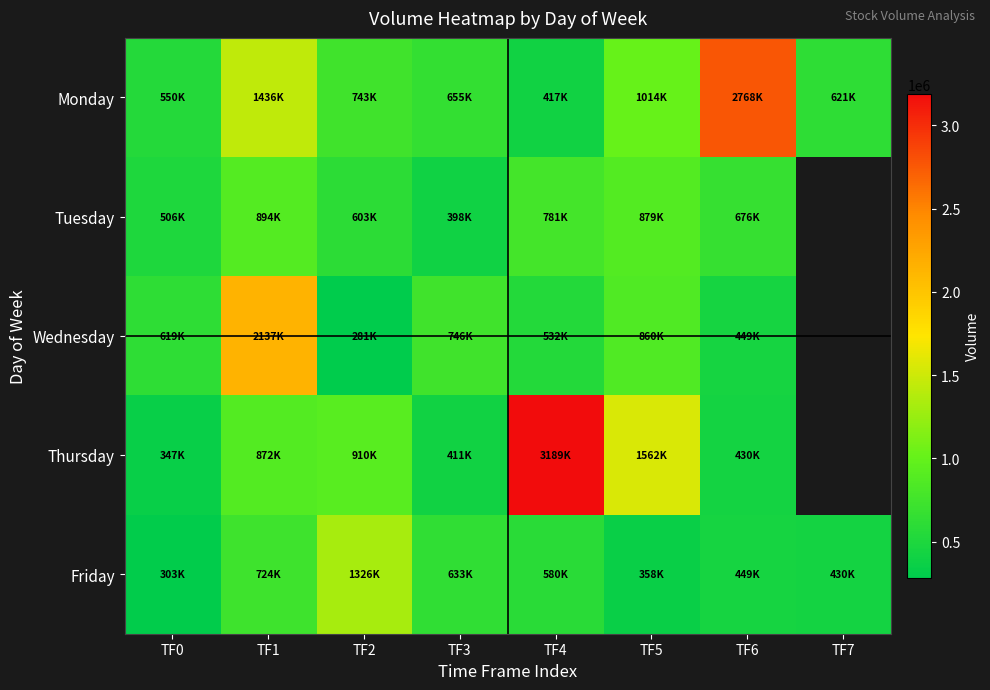

Is it true that Wednesday equals 281988.0 at TF2?

True